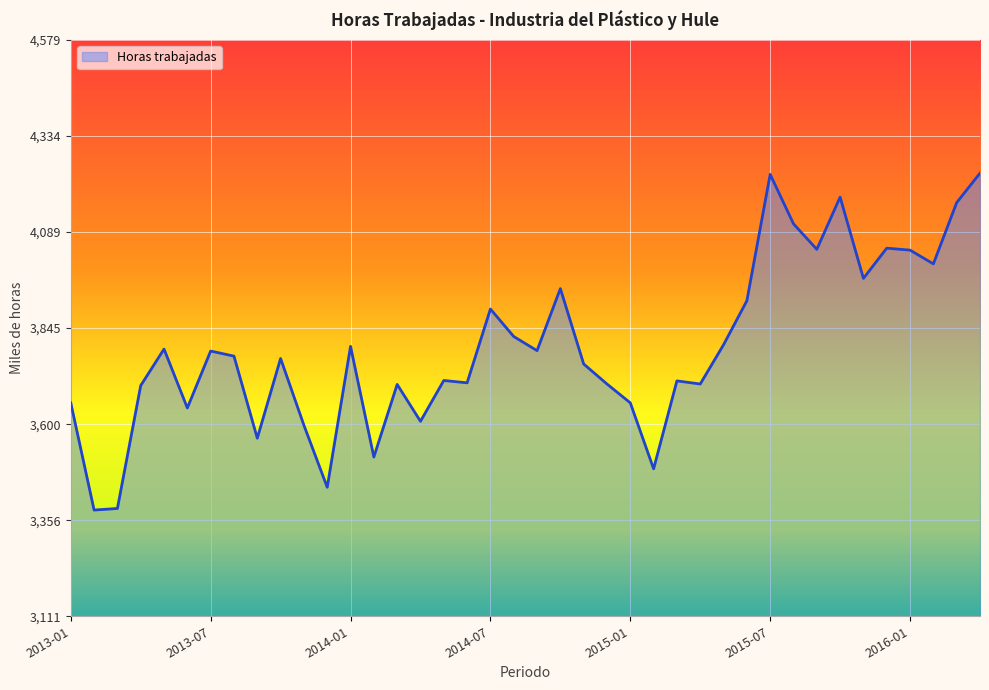

What is the difference between the maximum and minimum values?

858